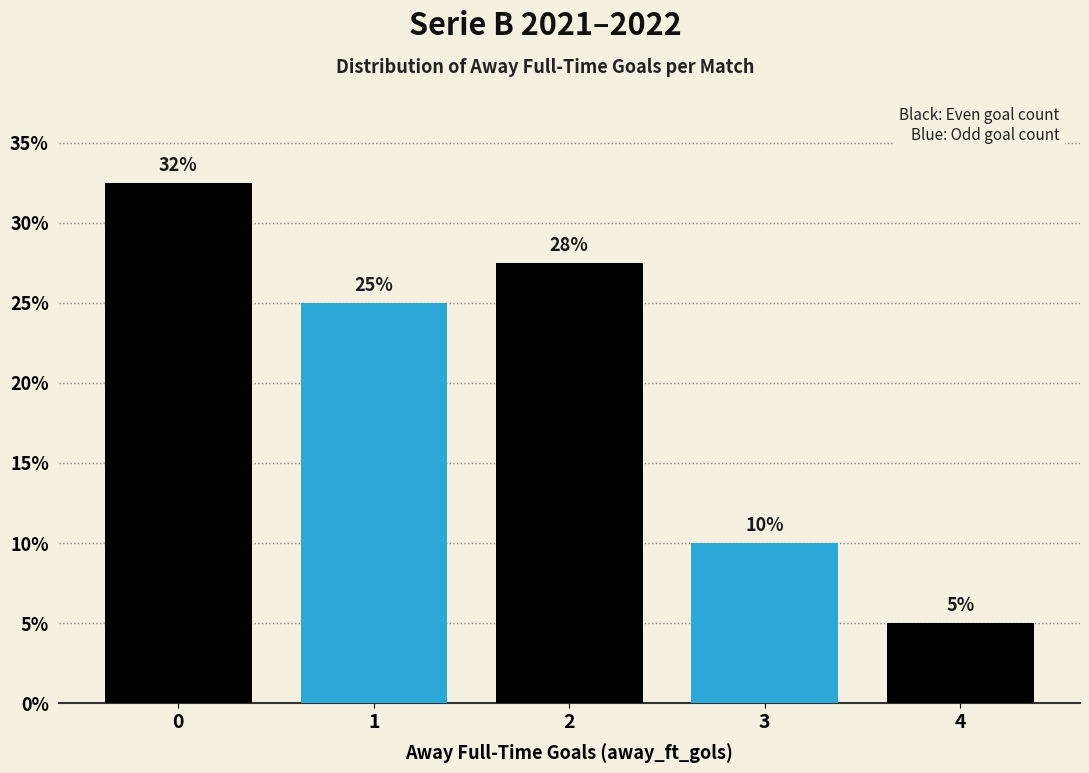

True or false: the data shows 27.5 at 2.

True